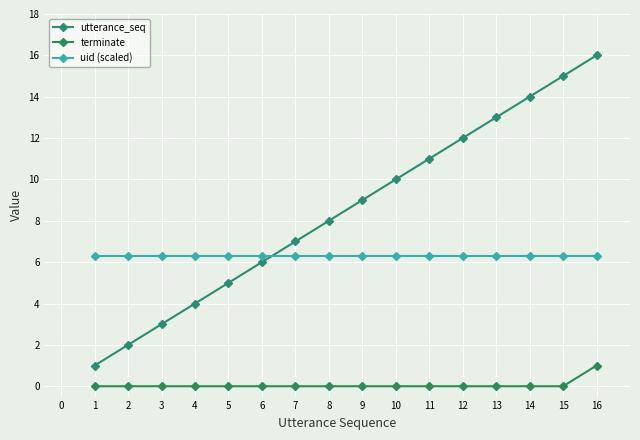

True or false: terminate and uid (scaled) cross at least once.

False